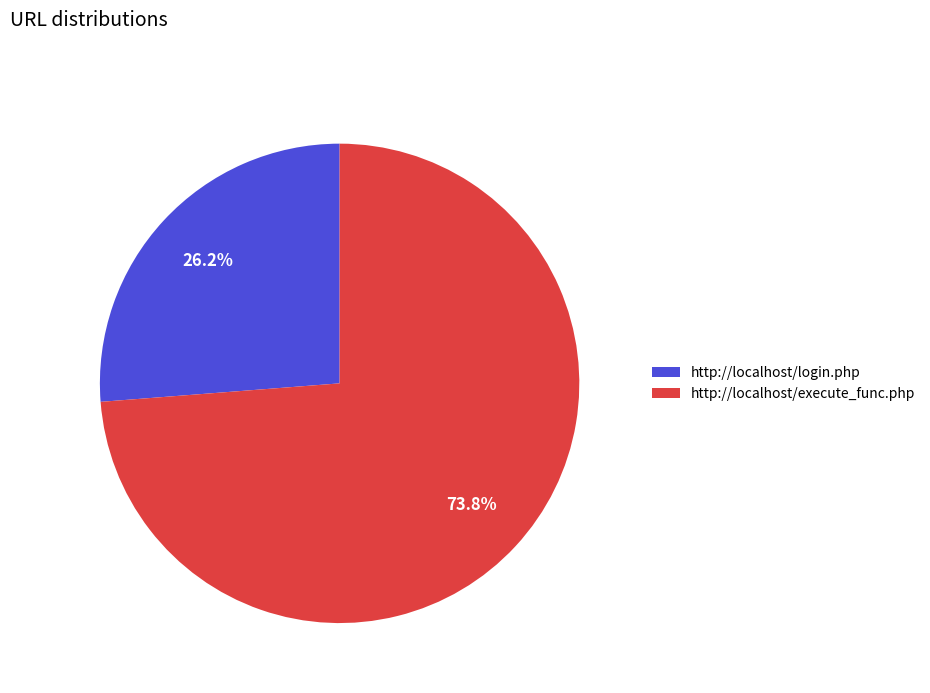

What percentage do http://localhost/login.php and http://localhost/execute_func.php together represent?

100.0%